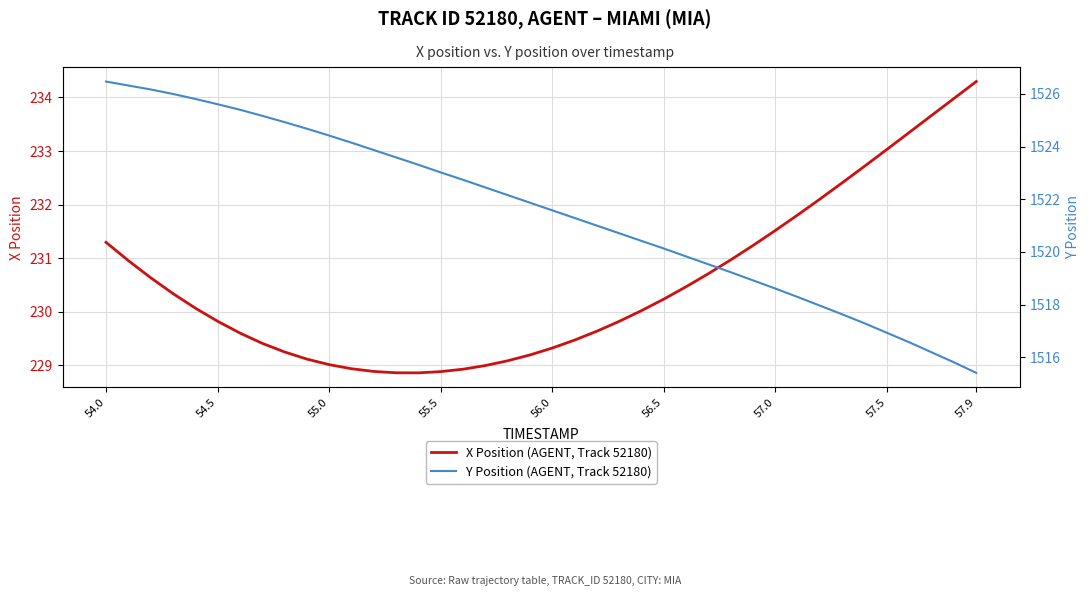

What is the value of the Y Position (AGENT, Track 52180) point at the 40th from the left?

1515.4